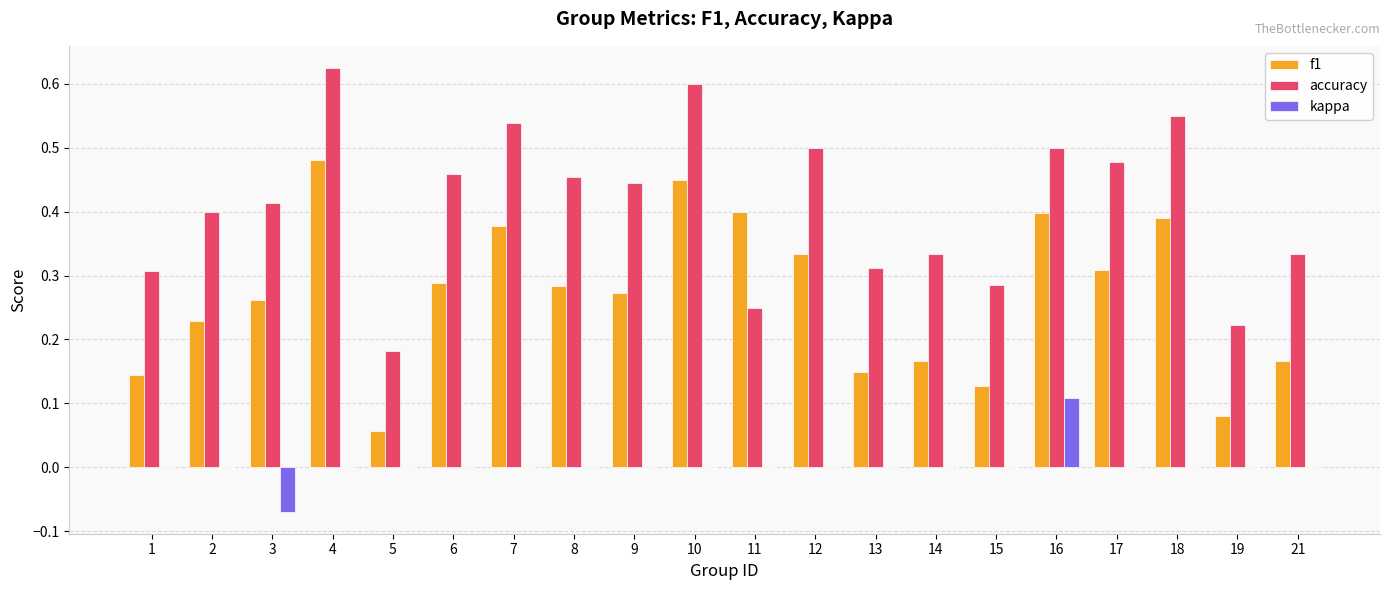

What is the sum of all f1 values?

5.4